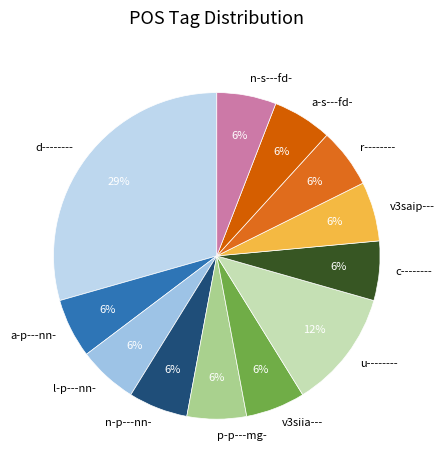

What is the largest slice in the pie chart?

d--------